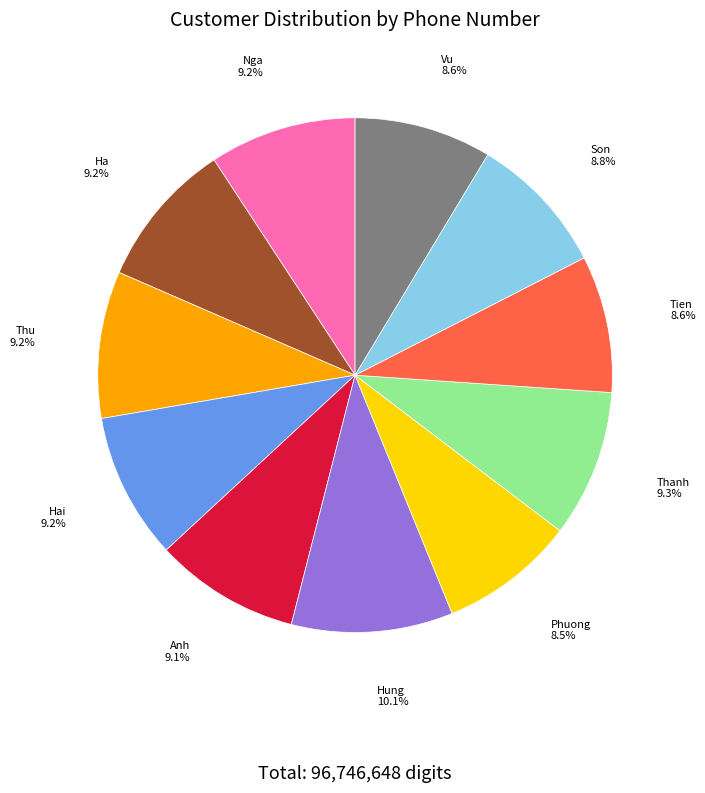

Which slice is the largest?

Hung